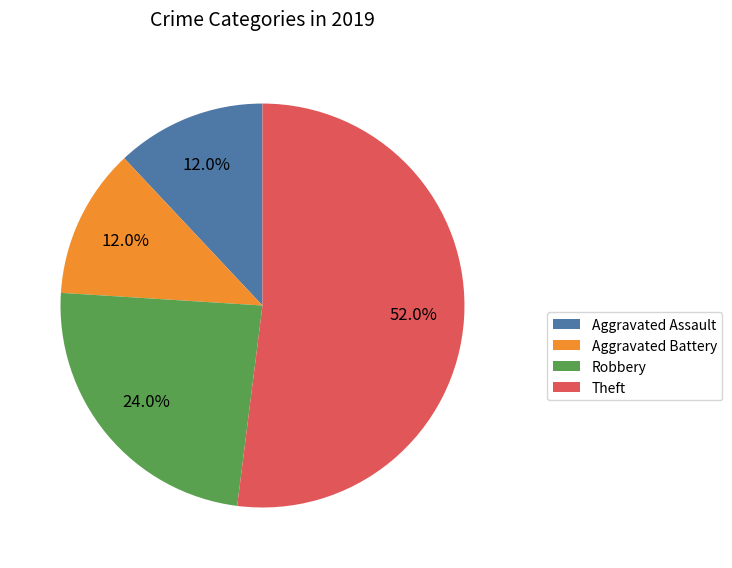

What is the largest slice in the pie chart?

Theft